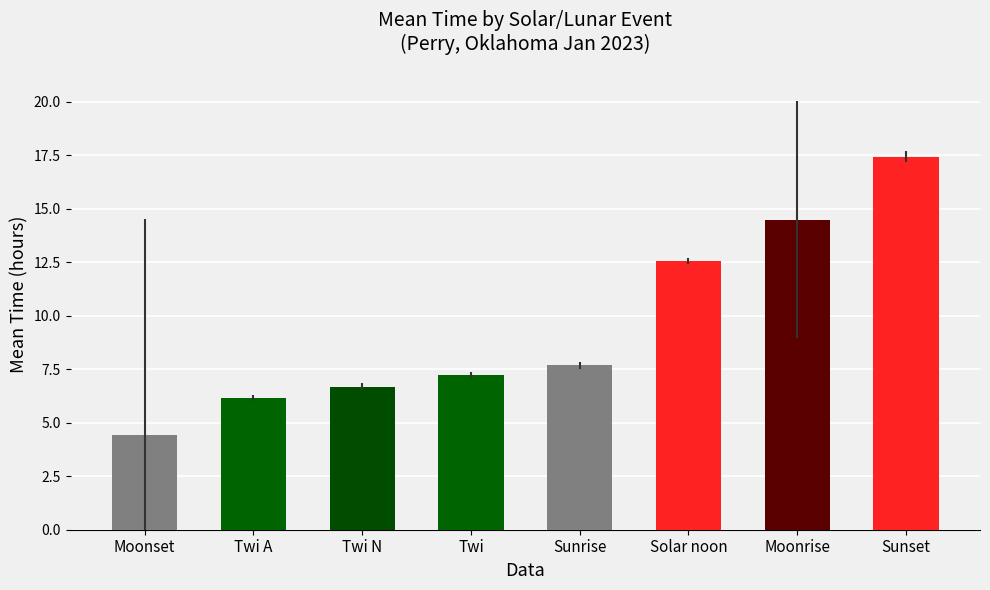

What is the greatest value displayed?

17.4